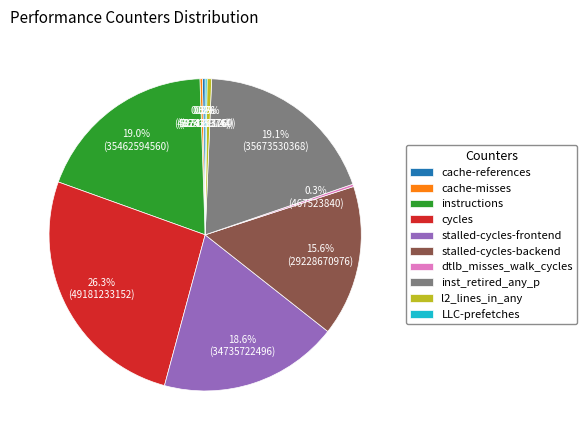

Is there any slice that represents more than half of the pie?

No